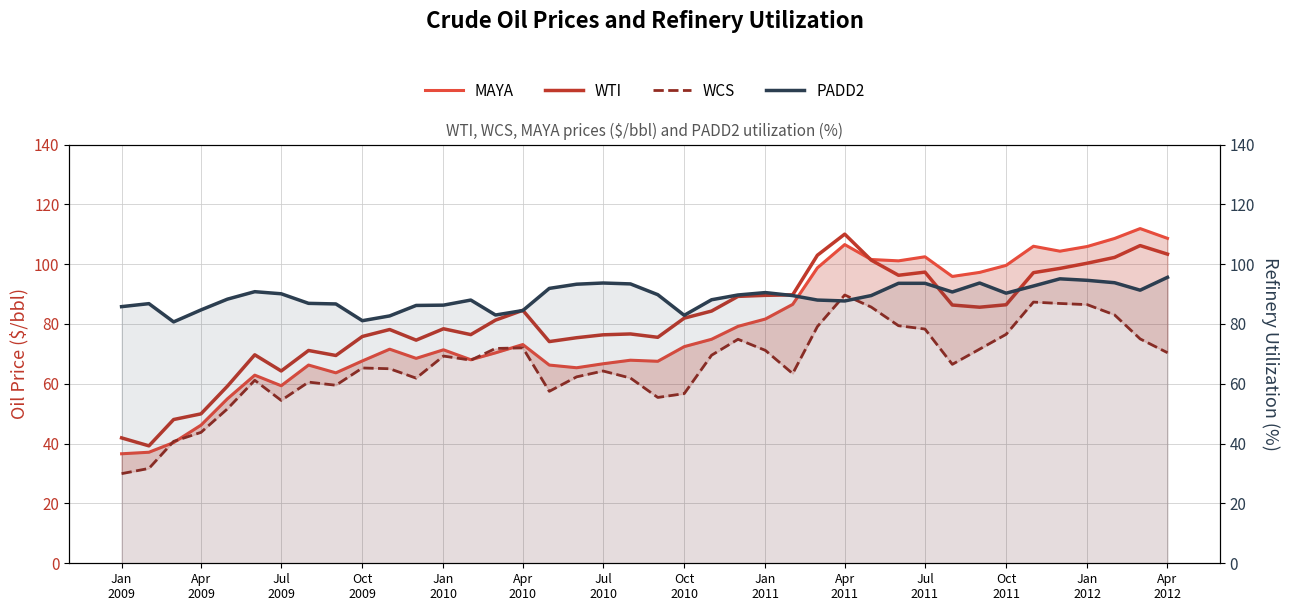

What is the average value of the WCS series?

66.5